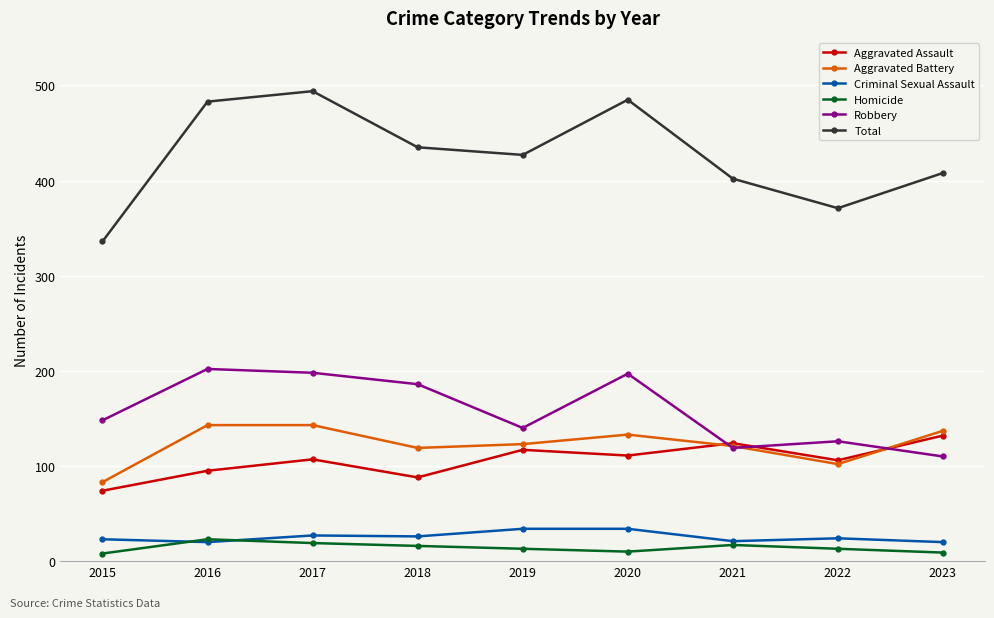

Is it true that Aggravated Assault equals 53 at 2021?

False